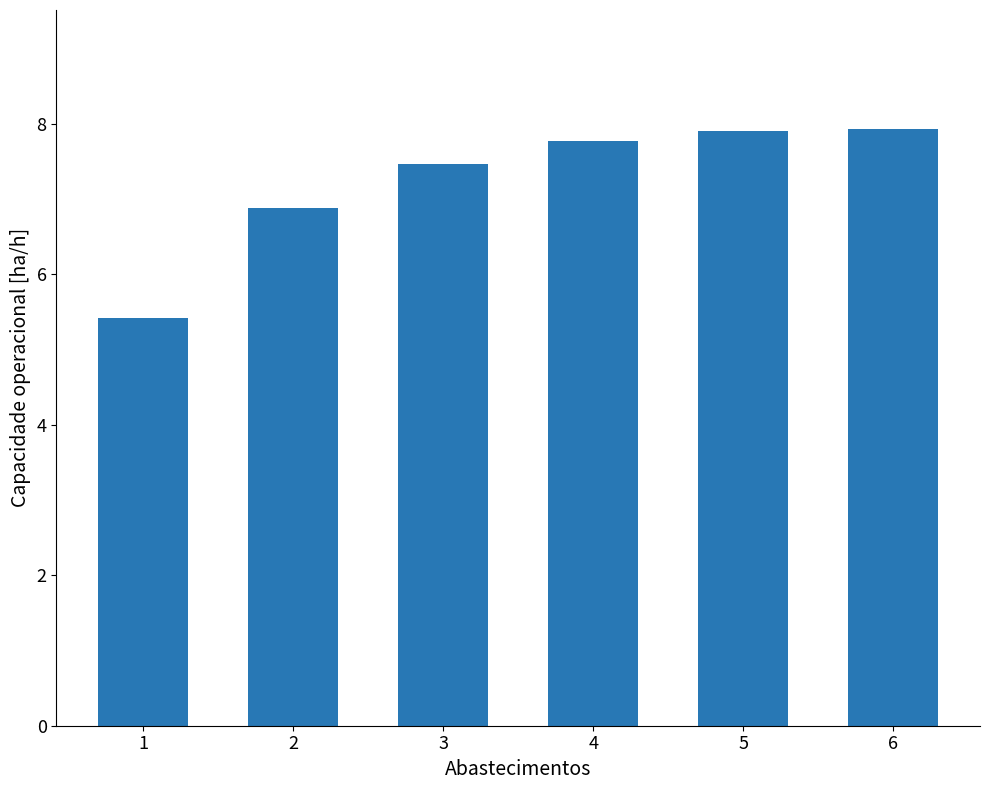

What is the change in value from 1 to 6?

+2.5